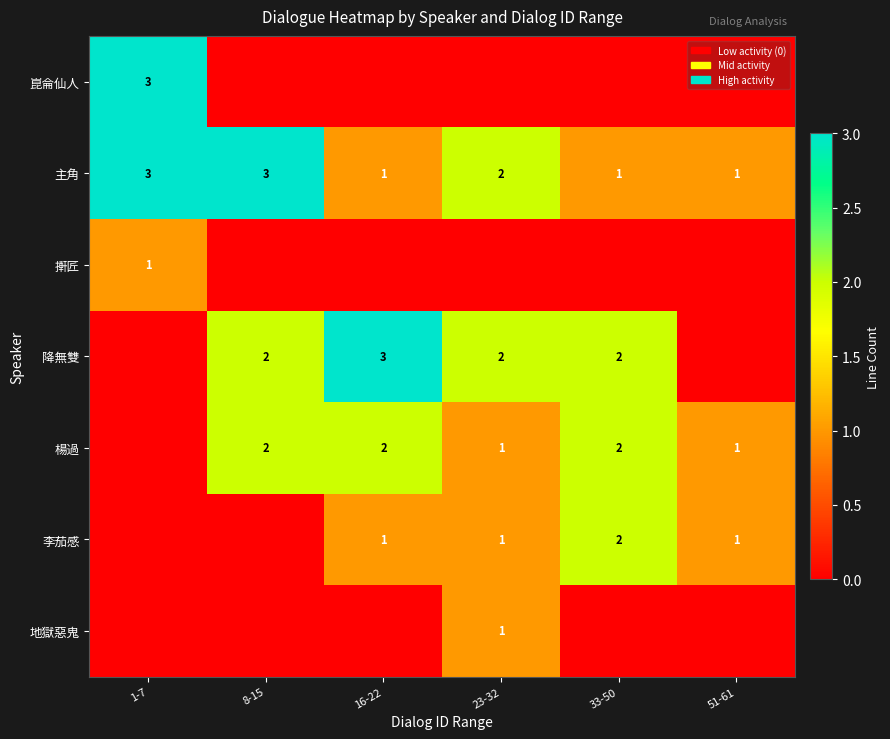

The 李茄感 series shows 2 at 33-50. True or false?

True